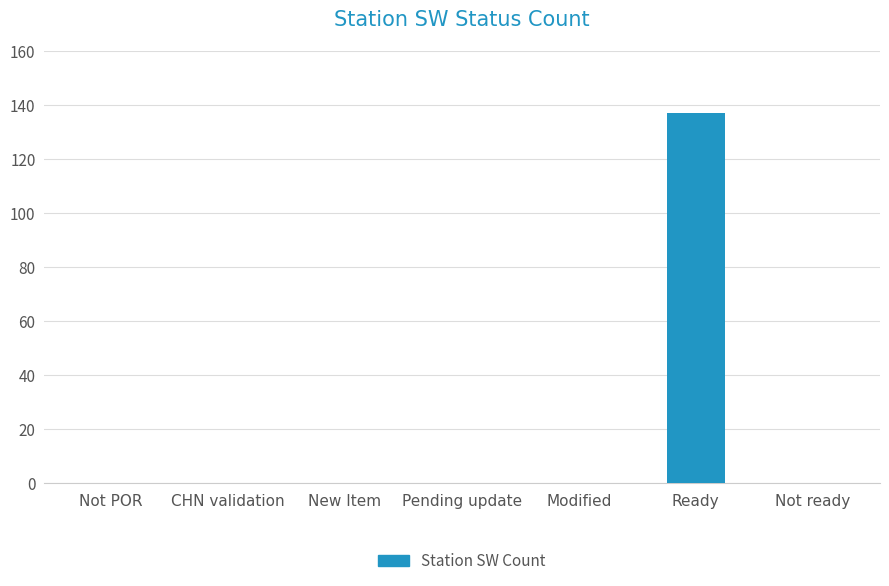

Reading left to right, transcribe all the data shown in this chart.

0	0	0	0	0	137	0